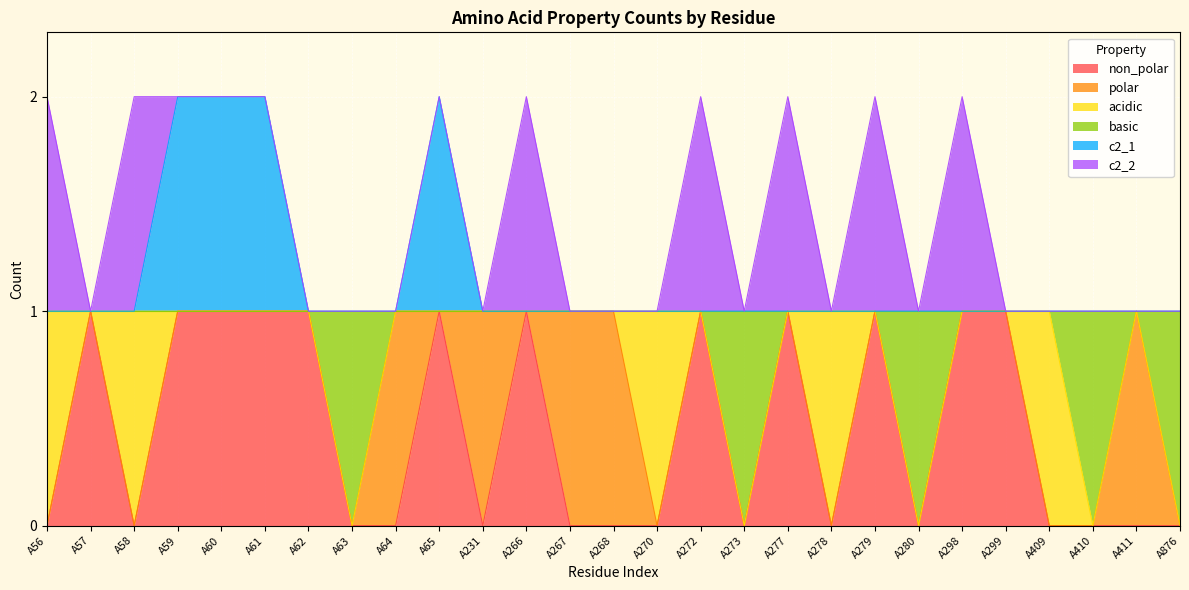

Does the chart display data point markers on the line(s)?

No